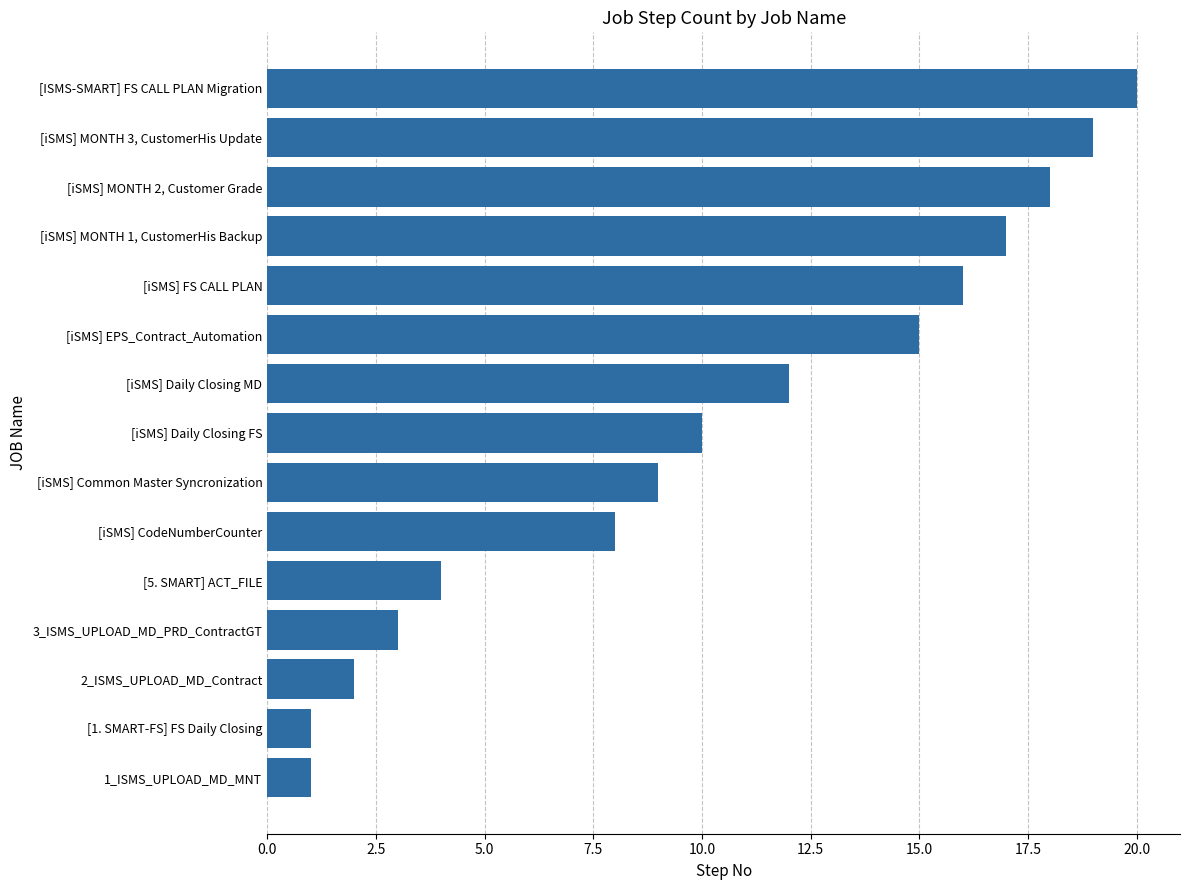

What is the minimum value shown in the chart?

1